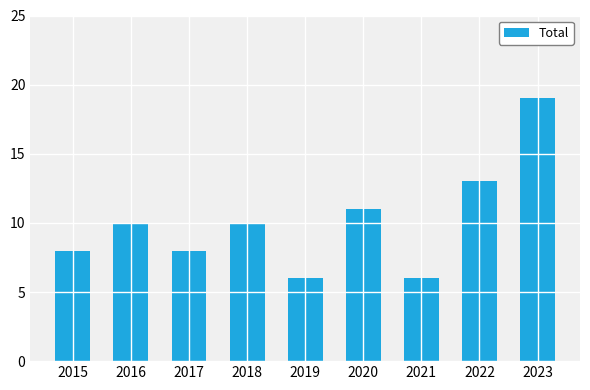

Reading right to left, extract all data points from this chart.

2023=19	2022=13	2021=6	2020=11	2019=6	2018=10	2017=8	2016=10	2015=8